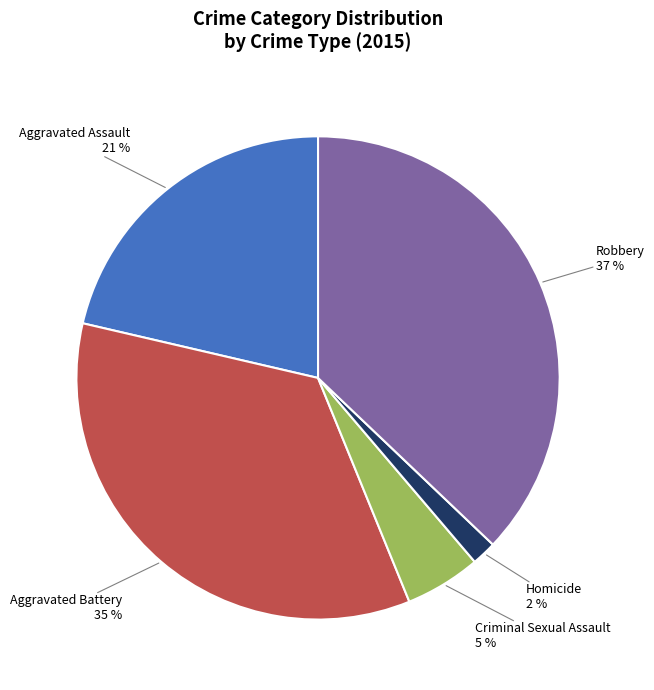

What percentage is the Aggravated Assault slice, to the nearest percent?

21%